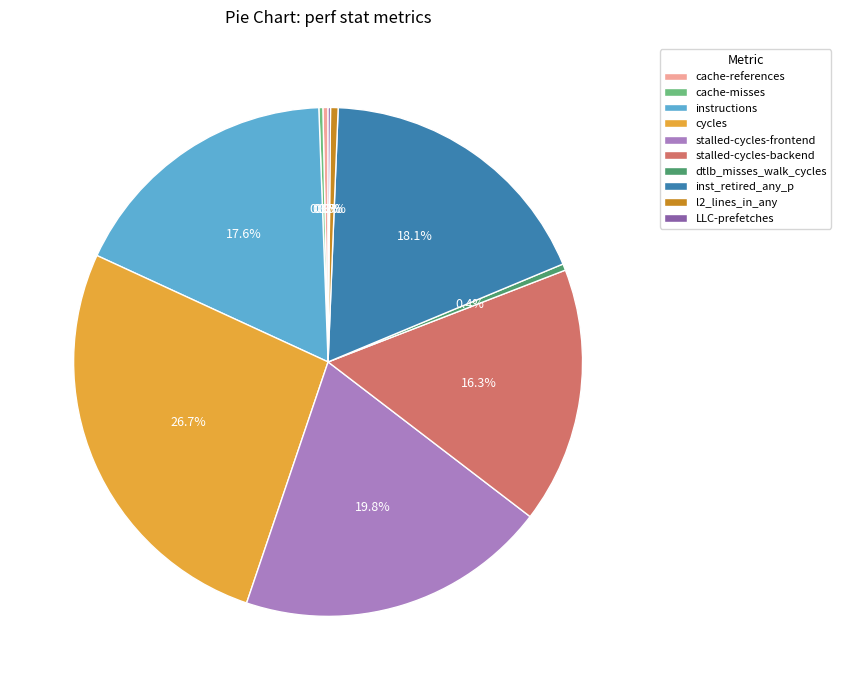

Does any single category account for the majority?

No